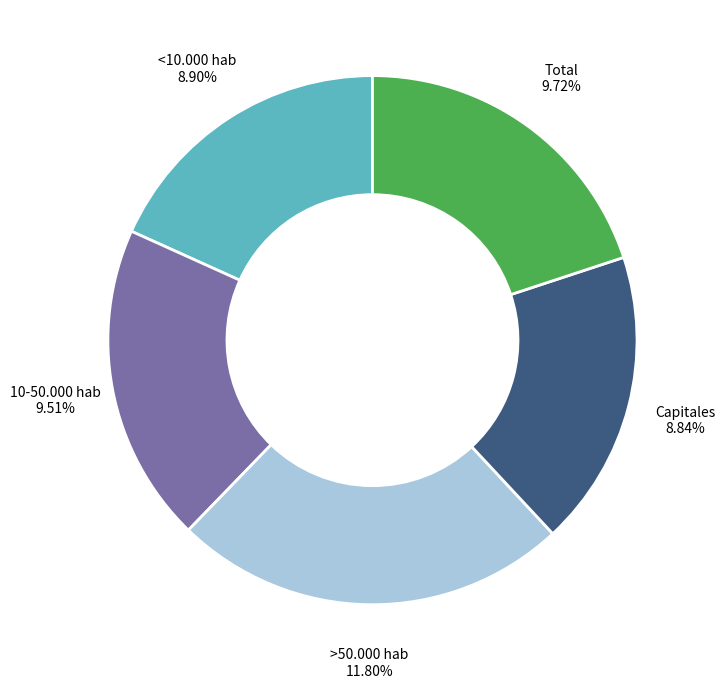

What is the largest slice in the pie chart?

>50.000 hab